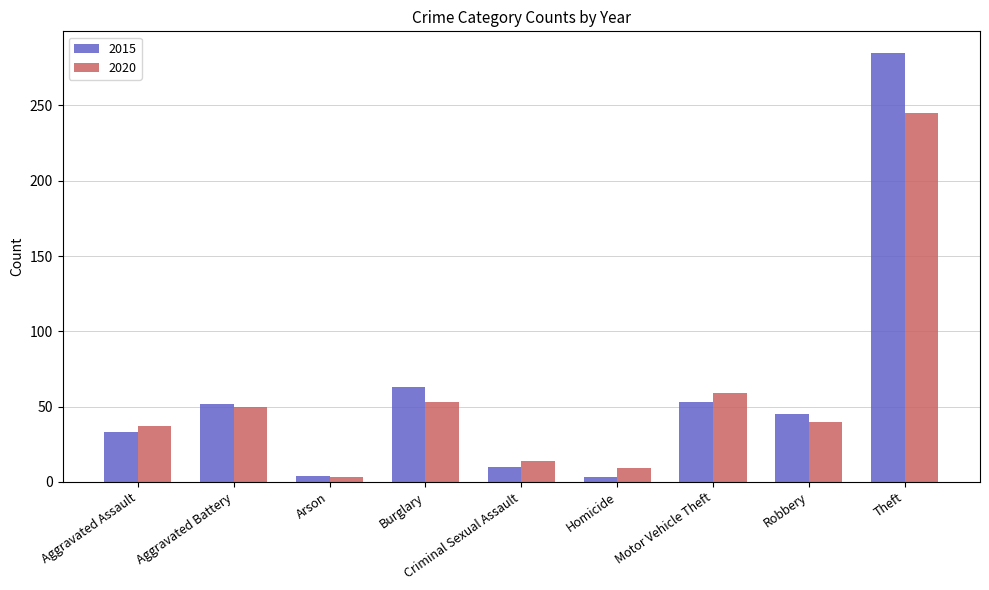

How many data points in 2020 are less than 40?

4